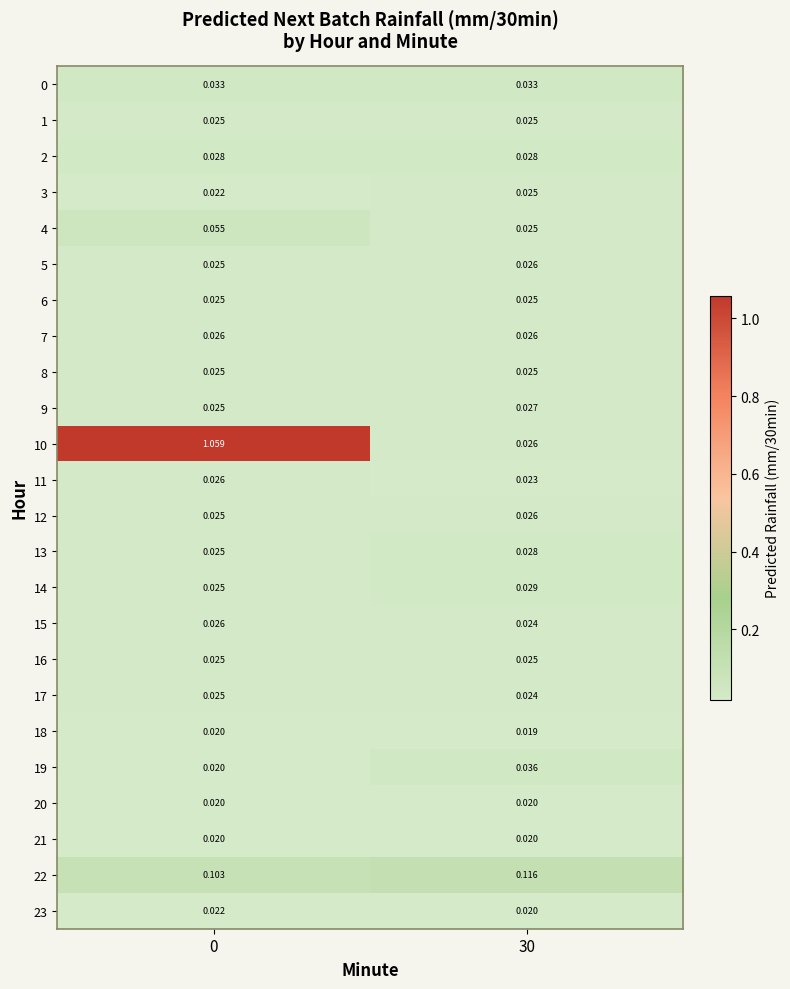

Is the value of 14 at 0 greater than the value of 20 at 30?

Yes